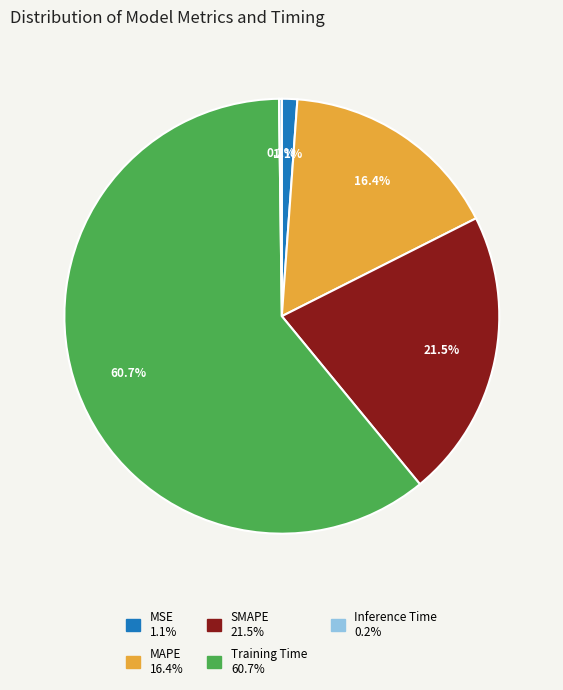

What is the ratio of the value at SMAPE to the value at Training Time?

0.4